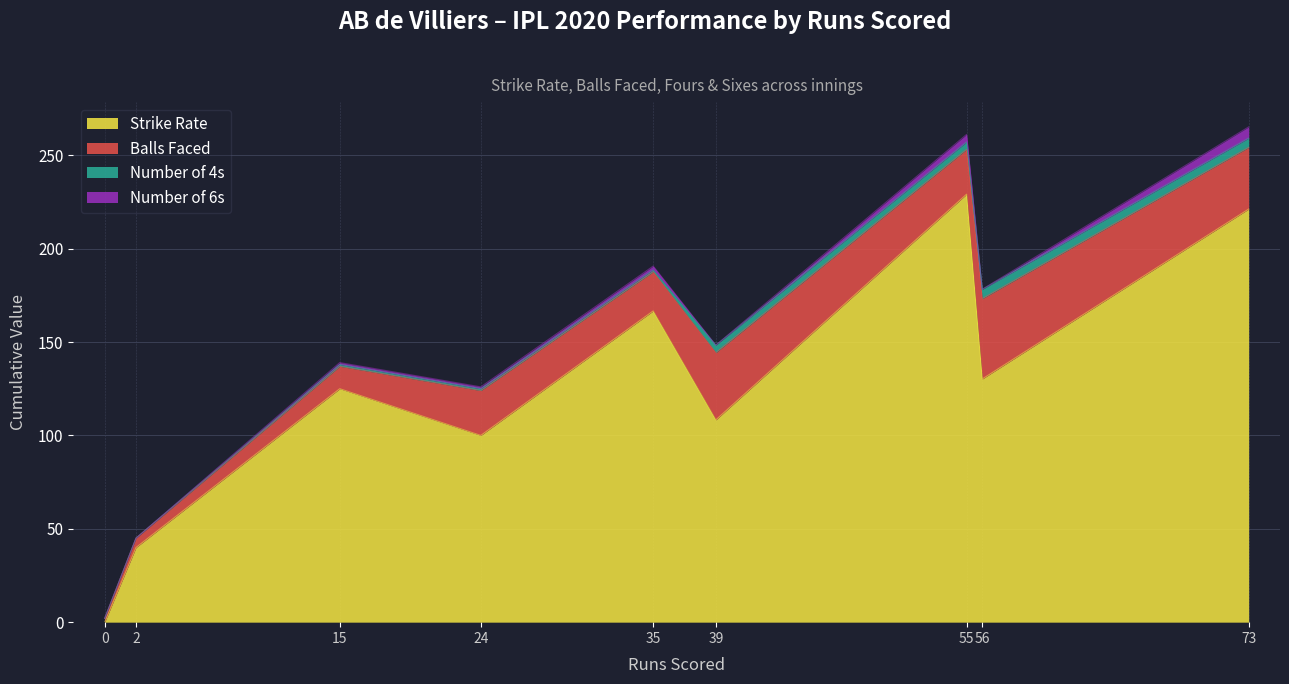

What is the average value of the numberOf4 series?

2.3